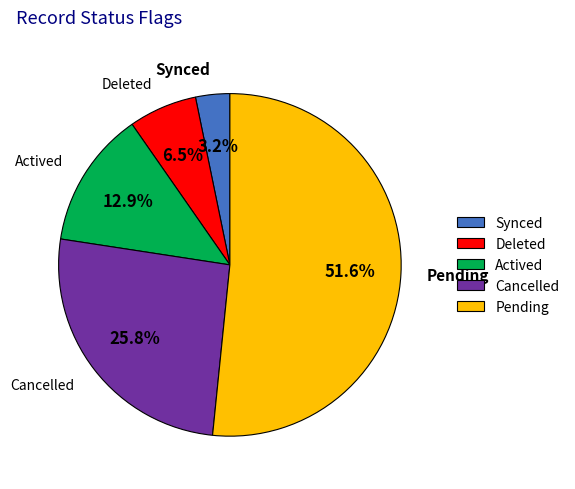

To the nearest percent, what percentage of the pie is Synced?

3%